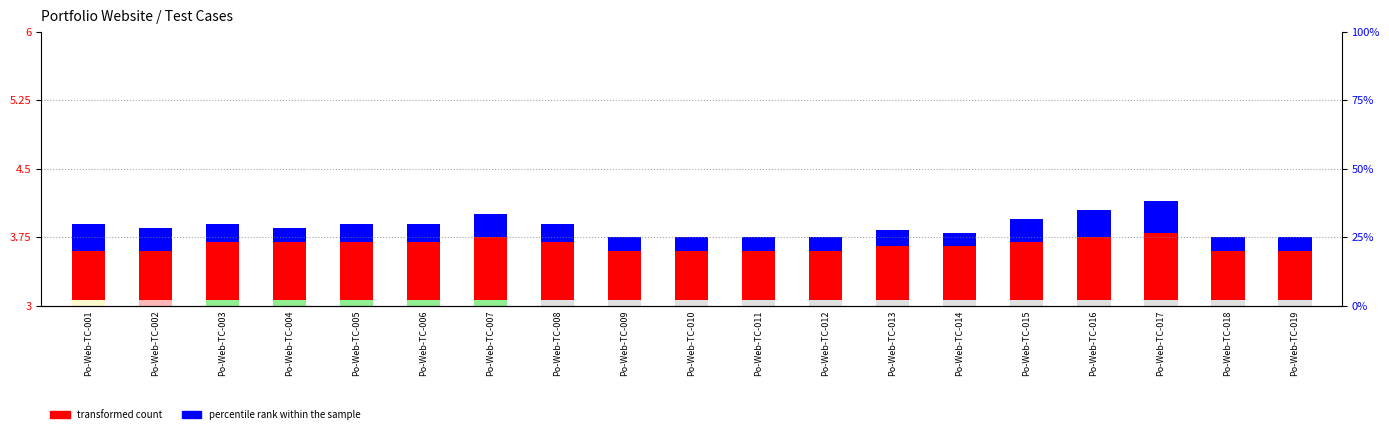

Which series has the widest spread of values?

percentile rank within the sample